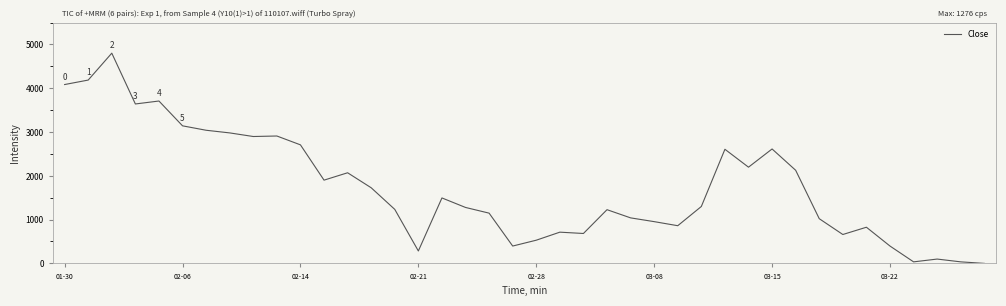

What is the change in value from 02-14 to 03-22?

-2310.6